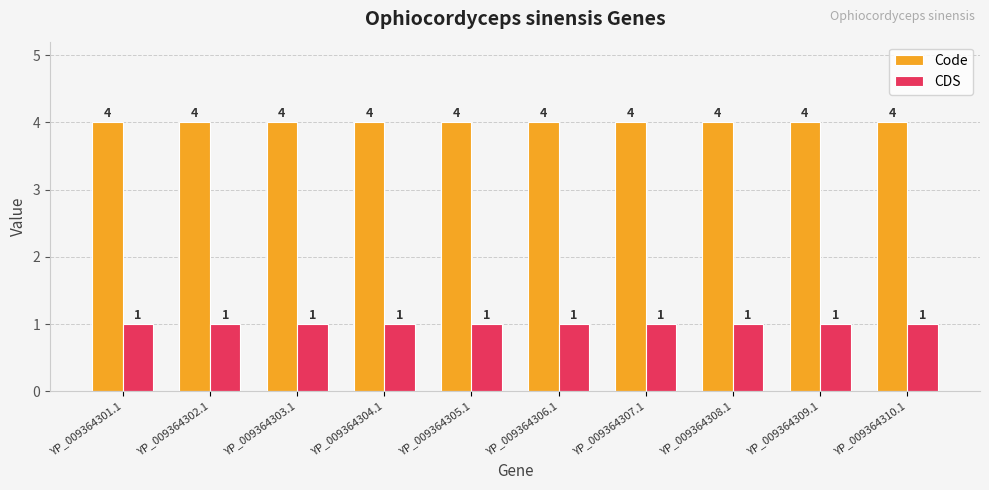

What is the difference between the highest and lowest values at YP_009364308.1?

3